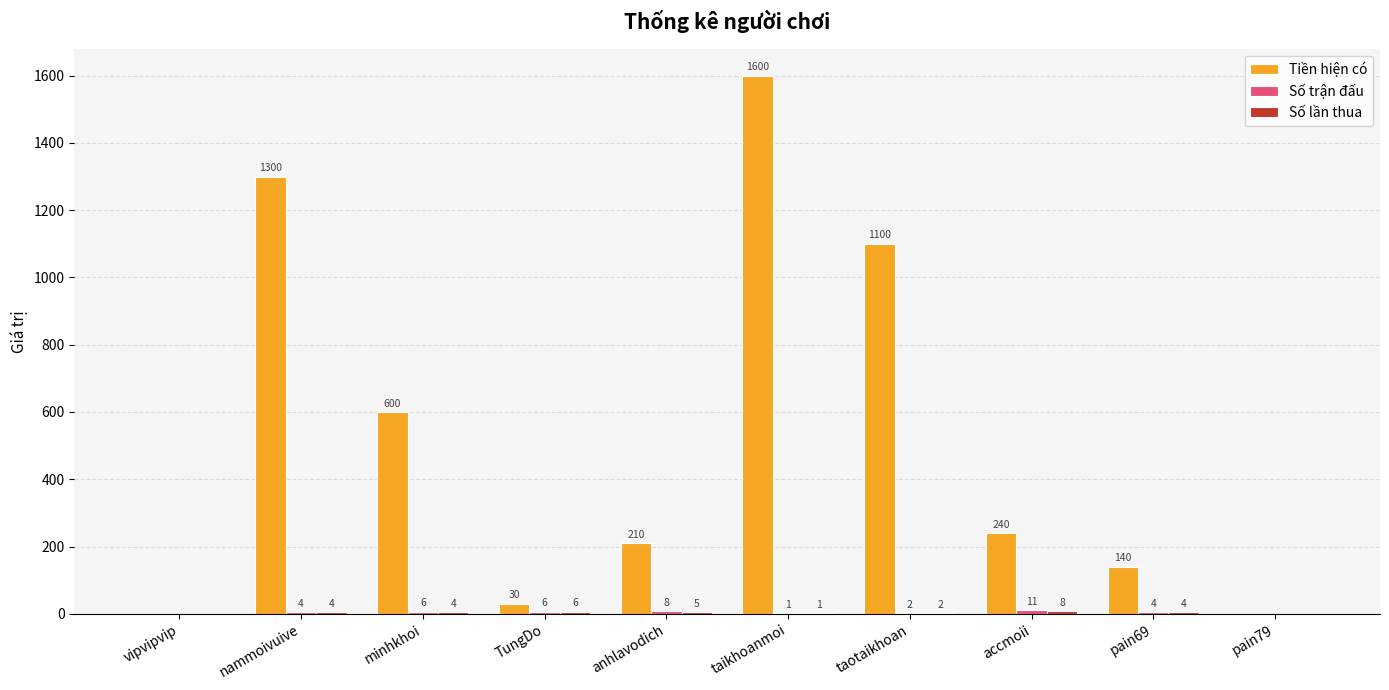

Which series changed the most between accmoii and pain69?

Tiền hiện có